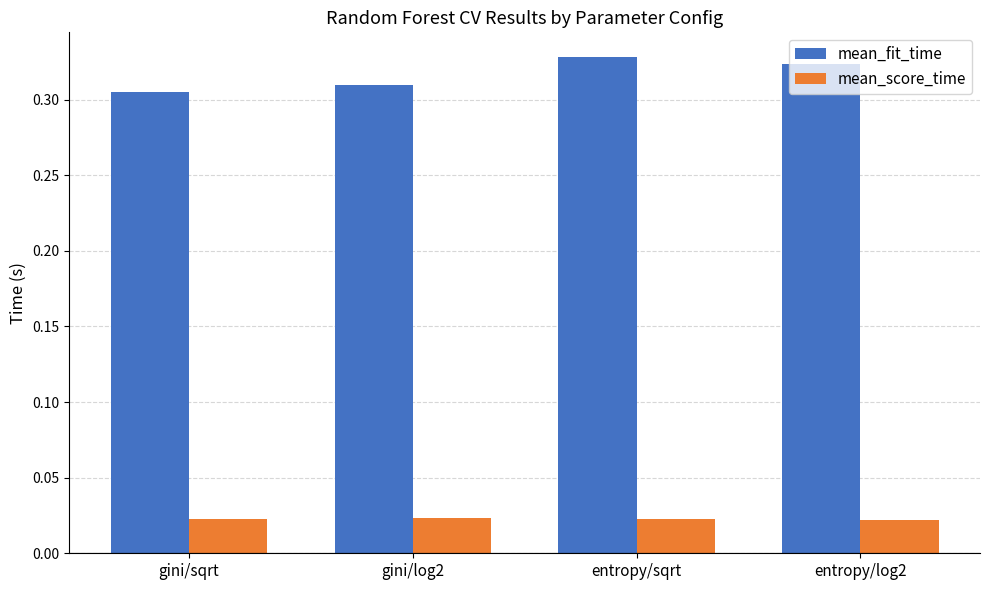

Rank the series at gini/log2 from lowest to highest value.

mean_score_time, mean_fit_time